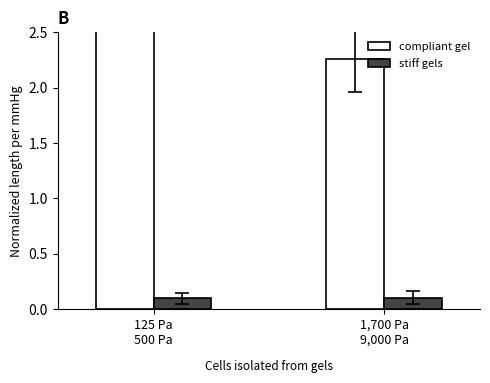

At which label is compliant gel closest to 2?

1,700 Pa
9,000 Pa